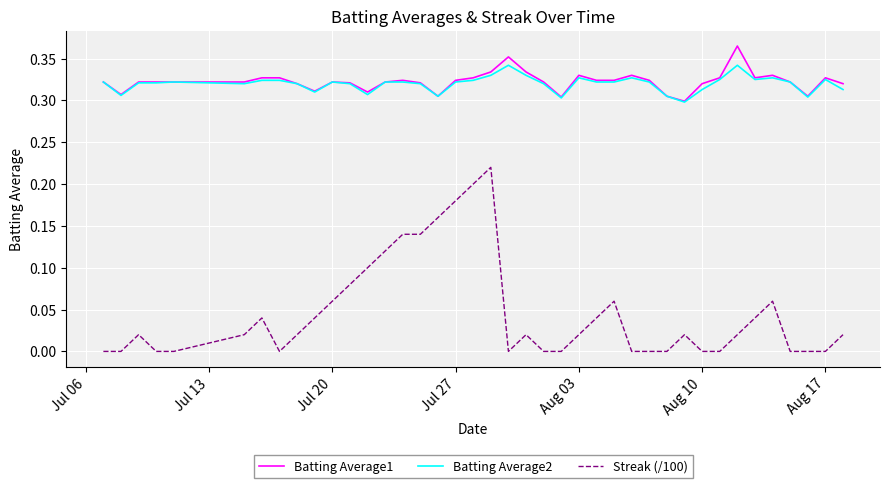

True or false: Batting Average1 and Streak (/100) cross at least once.

False